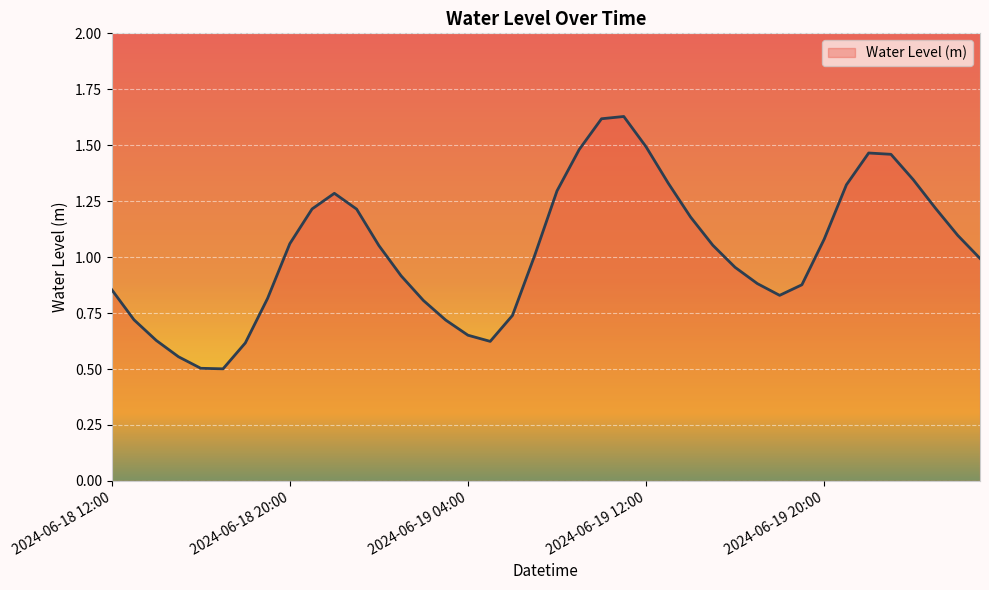

Rank the categories by value from lowest to highest.

2024-06-18 17:00, 2024-06-18 16:00, 2024-06-18 15:00, 2024-06-18 18:00, 2024-06-19 05:00, 2024-06-18 14:00, 2024-06-19 04:00, 2024-06-19 03:00, 2024-06-18 13:00, 2024-06-19 06:00, 2024-06-19 02:00, 2024-06-18 19:00, 2024-06-19 18:00, 2024-06-18 12:00, 2024-06-19 19:00, 2024-06-19 17:00, 2024-06-19 01:00, 2024-06-19 16:00, 2024-06-20 03:00, 2024-06-19 07:00, 2024-06-19 00:00, 2024-06-19 15:00, 2024-06-18 20:00, 2024-06-19 20:00, 2024-06-20 02:00, 2024-06-19 14:00, 2024-06-18 23:00, 2024-06-18 21:00, 2024-06-20 01:00, 2024-06-18 22:00, 2024-06-19 08:00, 2024-06-19 21:00, 2024-06-19 13:00, 2024-06-20 00:00, 2024-06-19 23:00, 2024-06-19 22:00, 2024-06-19 09:00, 2024-06-19 12:00, 2024-06-19 10:00, 2024-06-19 11:00